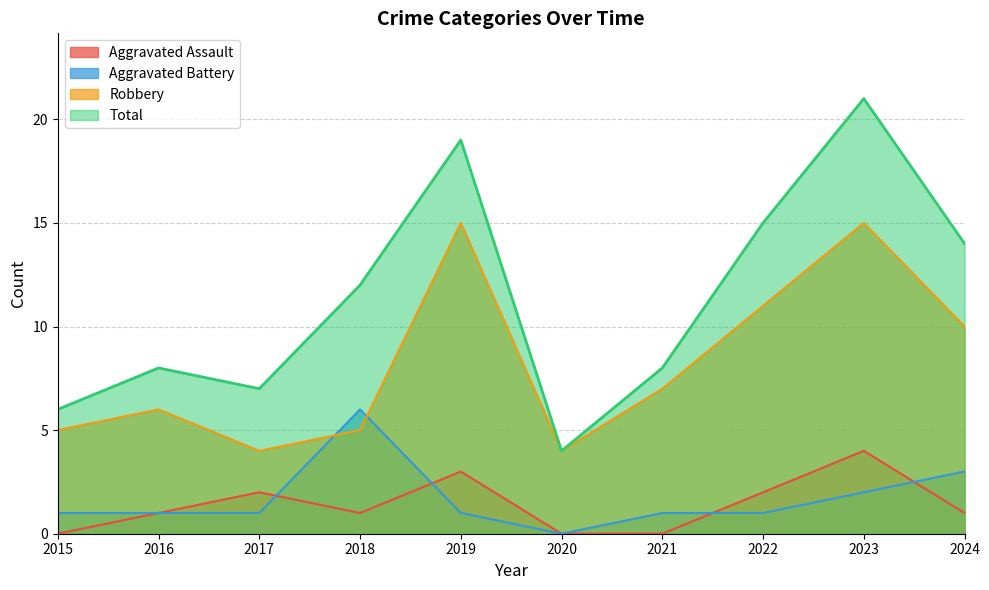

Which series changed the most between 2015 and 2024?

Total